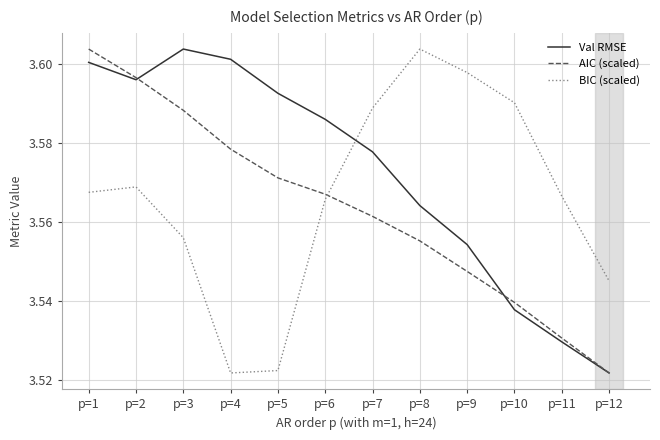

How many interior local peaks does the BIC (scaled) series have?

2